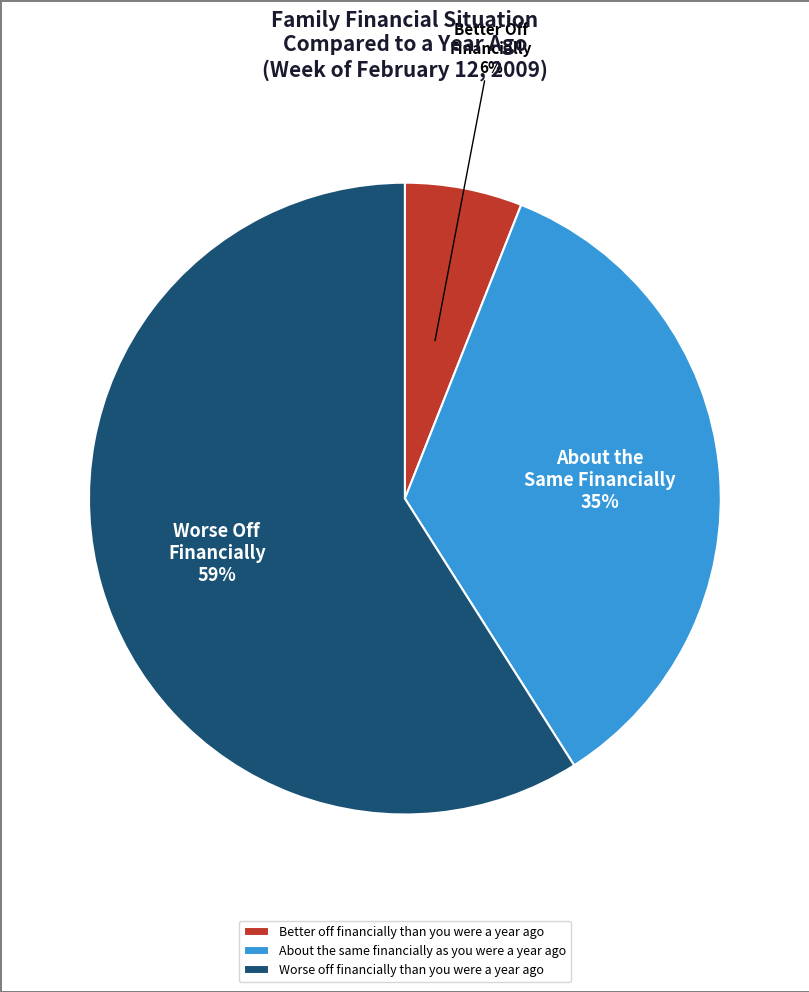

Do Worse off financially than you were a year ago and About the same financially as you were a year ago together represent more than half of the pie?

Yes